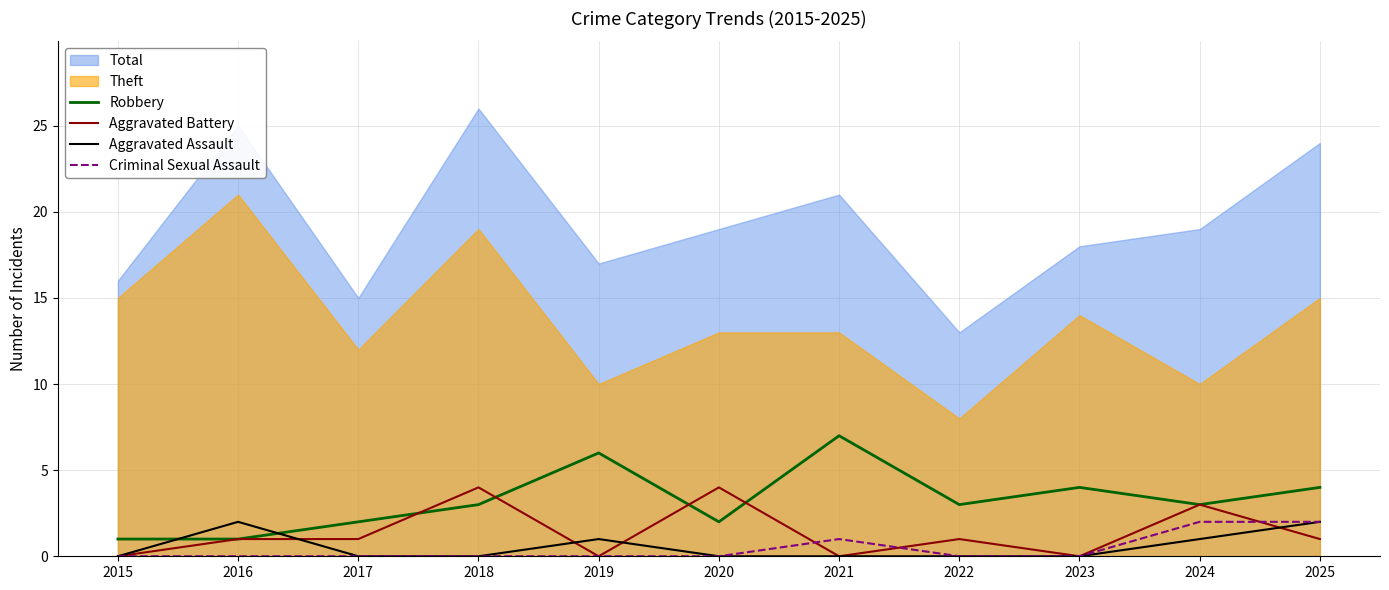

What is the difference between the second highest and minimum values in the Criminal Sexual Assault series?

2